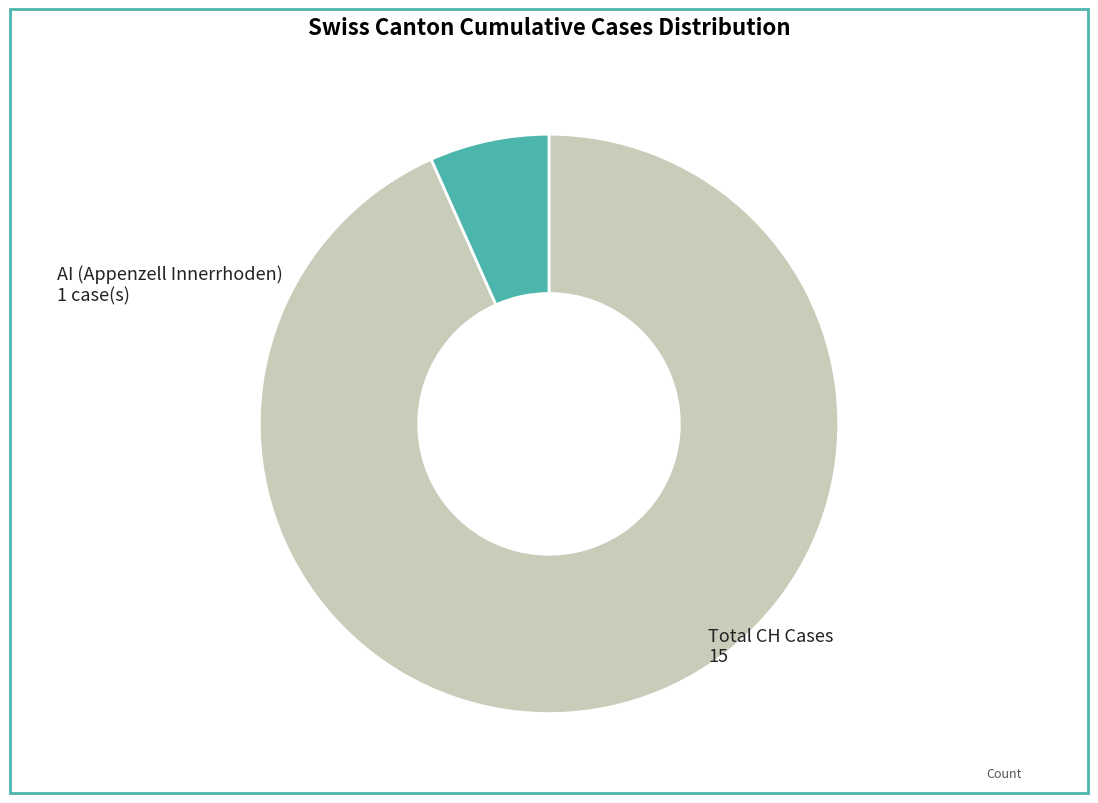

Is there a majority slice in this chart?

Yes